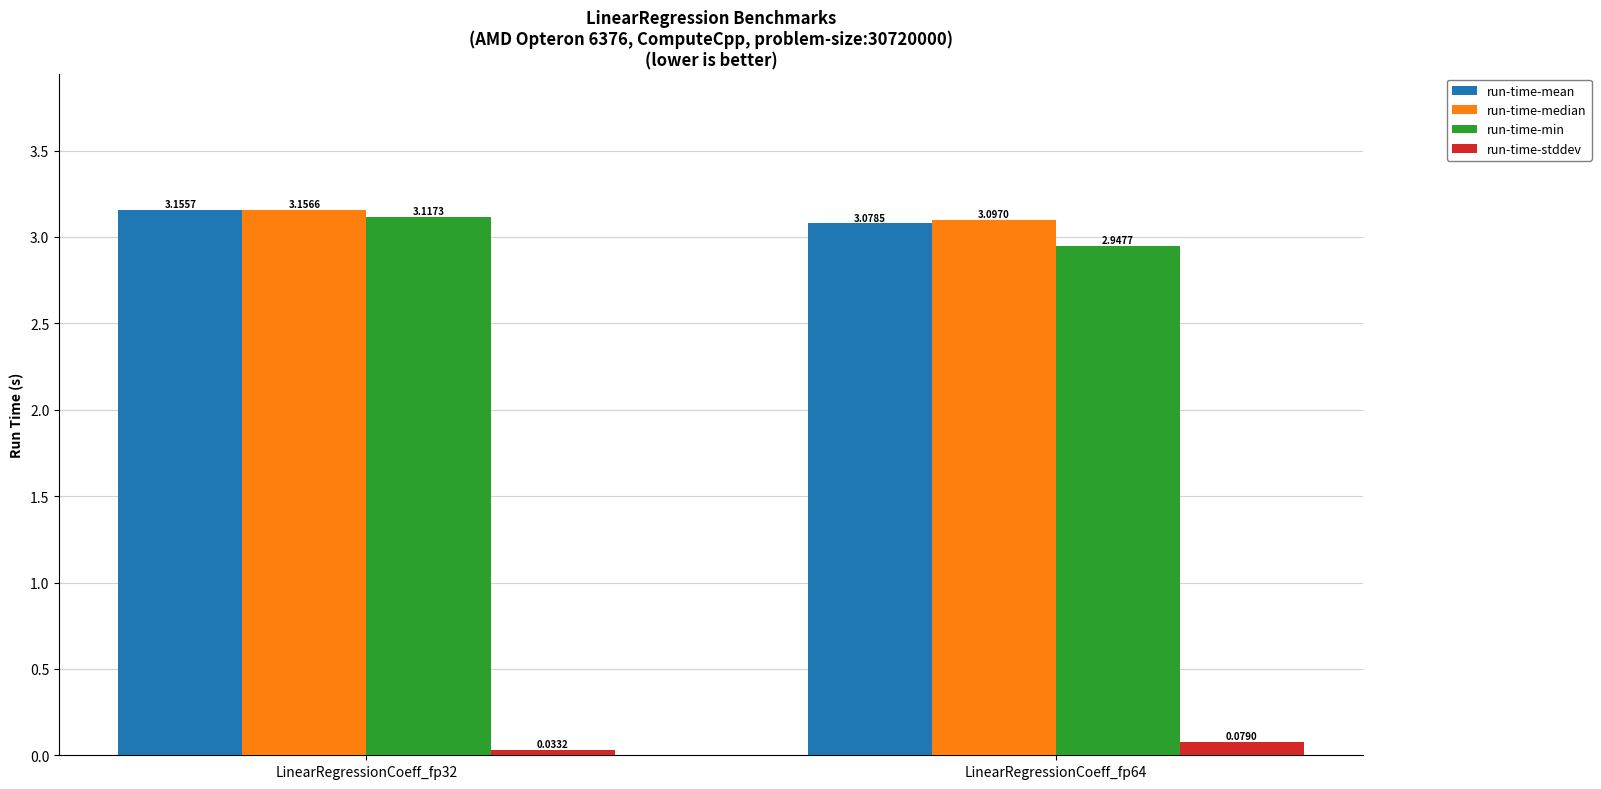

What is the average value of the run-time-min series?

3.0